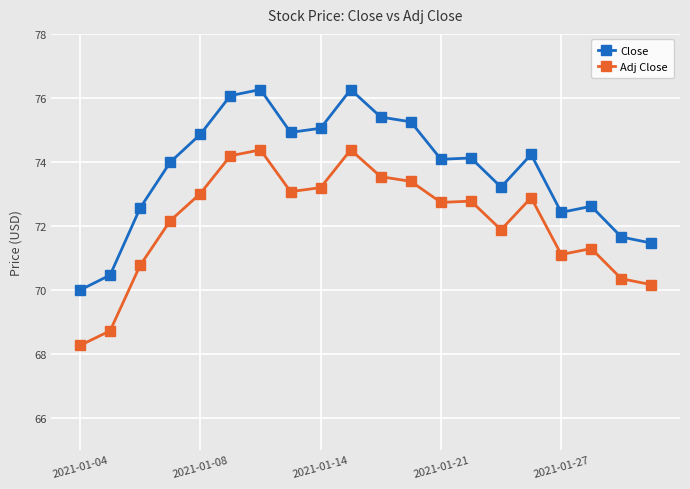

What is the highest value of the Adj Close series?

74.4